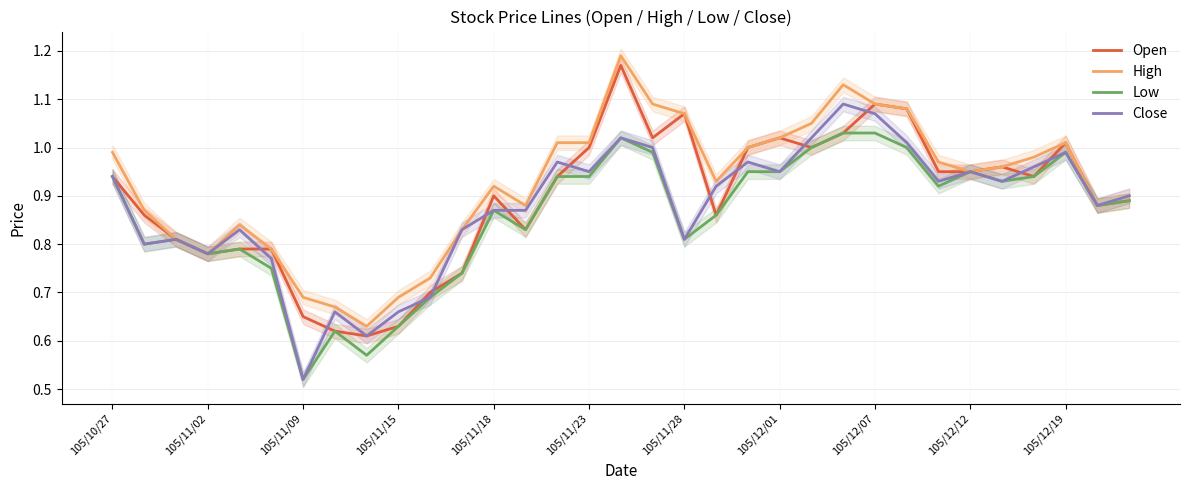

At which label does Low reach its peak?

23